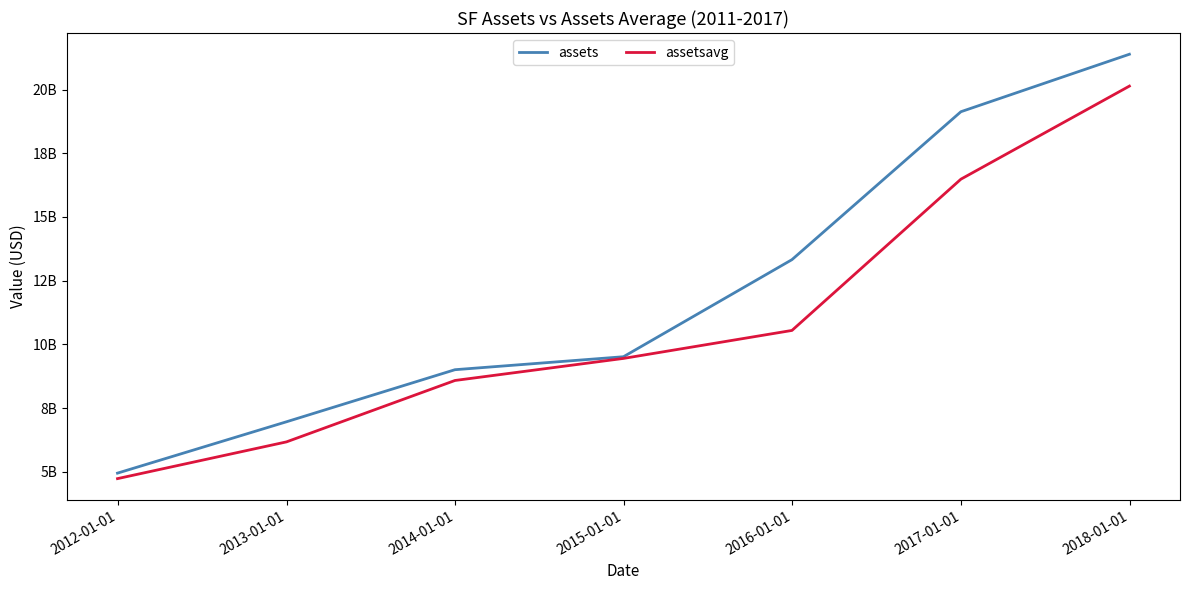

True or false: assetsavg and assets intersect in this chart.

False